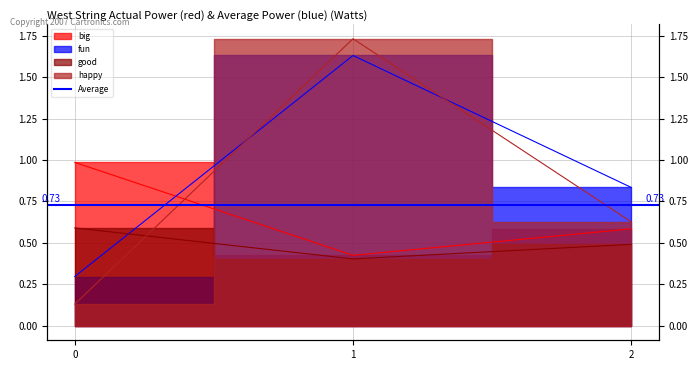

What is the highest value of the happy series?

1.7